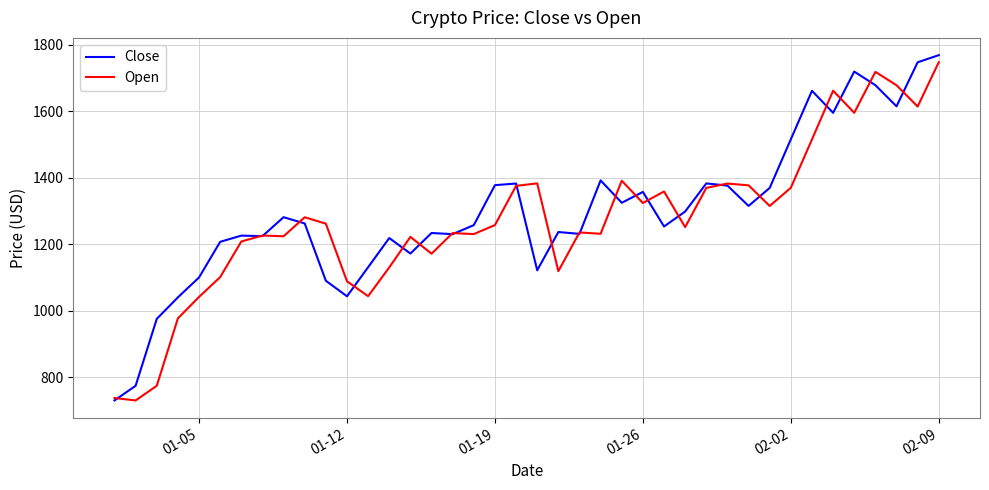

True or false: Open has more than 0 points higher than both neighbors.

True